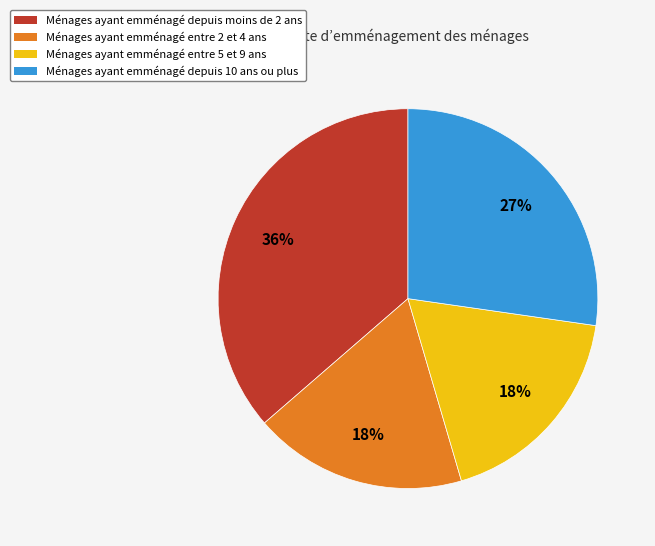

To the nearest percent, what is the difference between the largest and smallest slice percentages?

18%